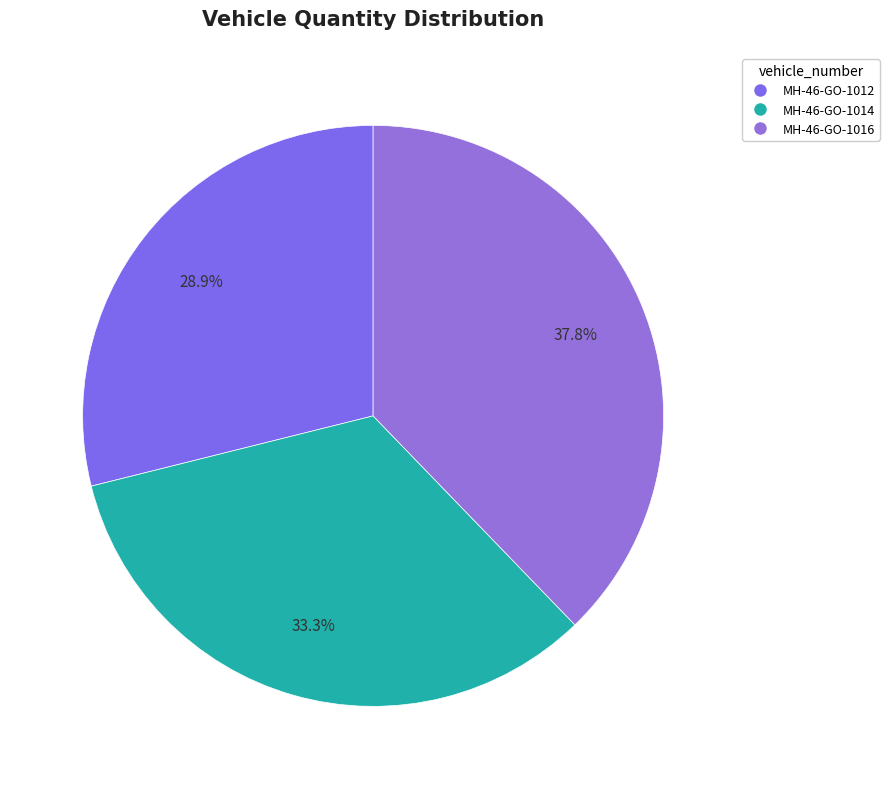

Is there any slice that represents more than half of the pie?

No